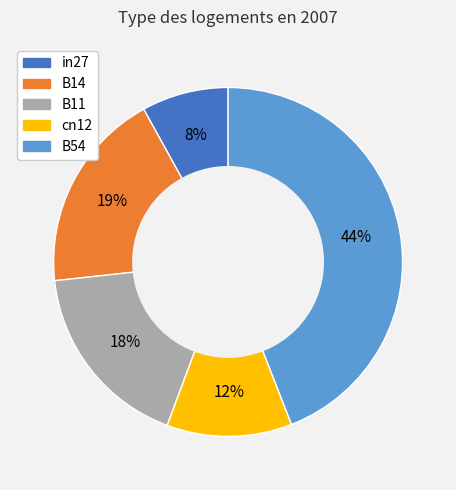

Is it true that B54 is 55% of the pie?

False